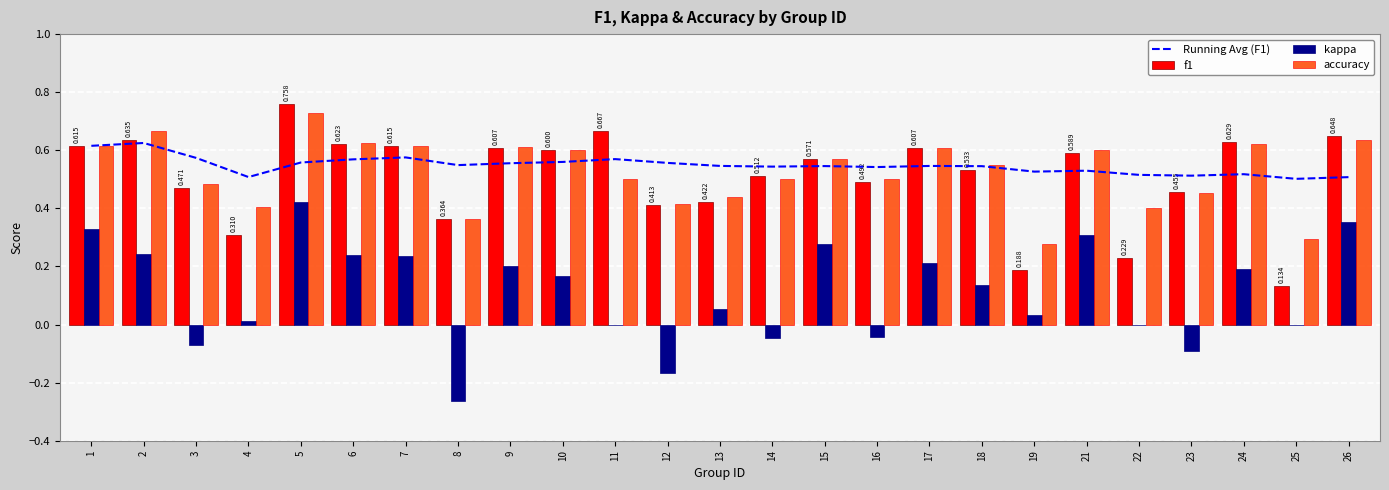

What is the difference between the highest and lowest values at 22?

0.5